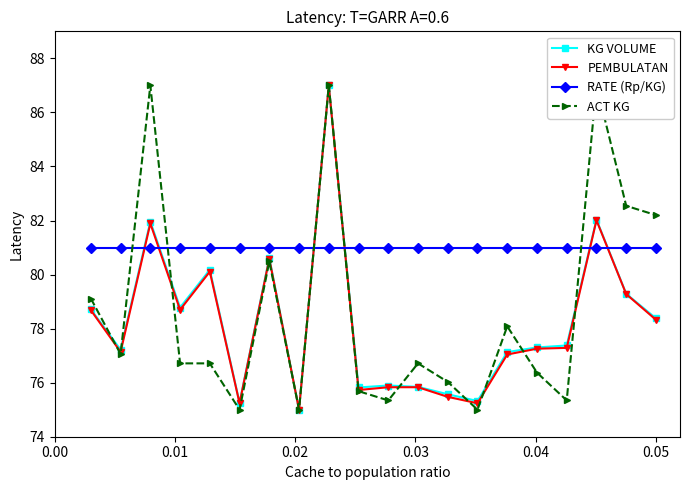

How many times do RATE (Rp/KG) and PEMBULATAN cross each other?

6